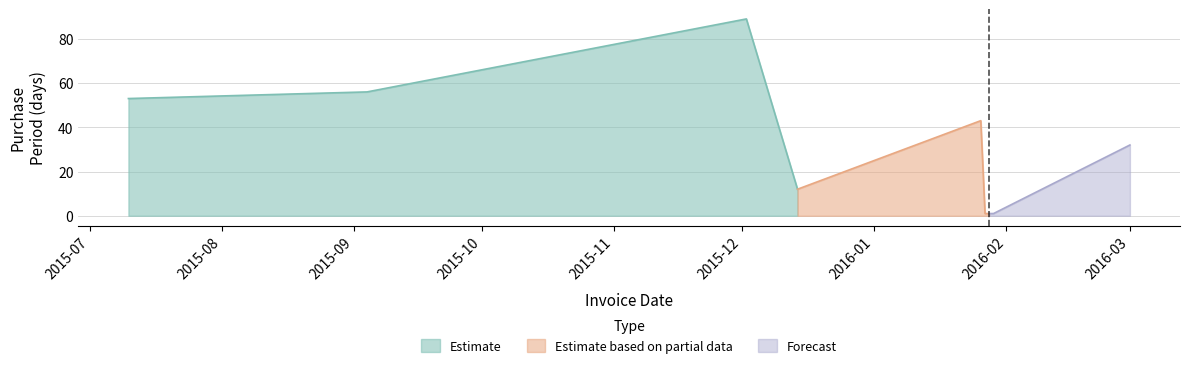

What is the label of the 5th point from the left?

2016-01-26